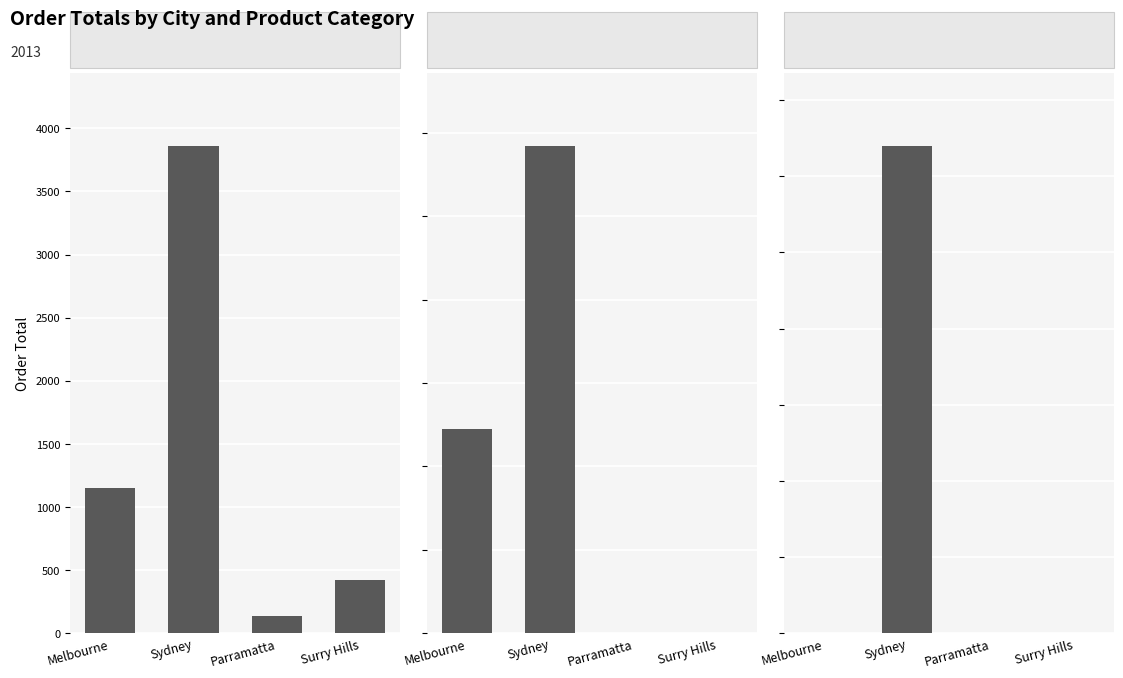

What is the highest value of the Technology series?

5836.7